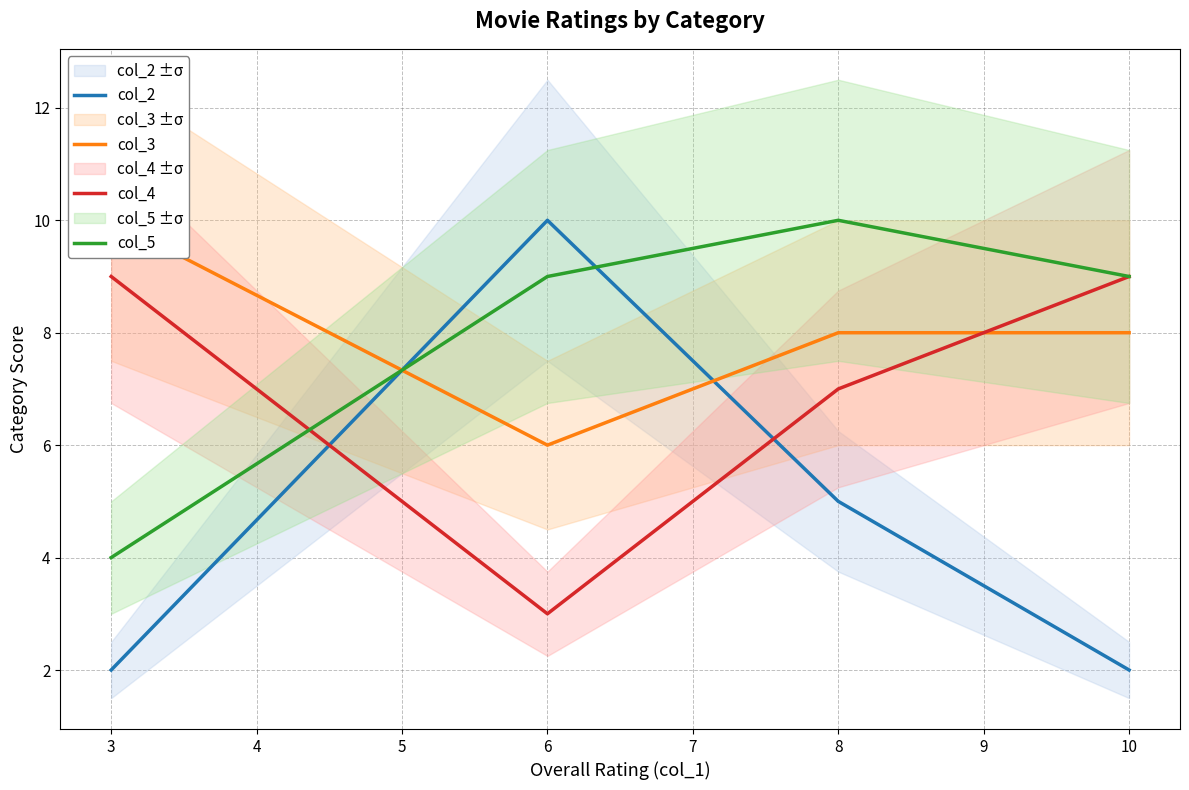

Which series has the largest total across all categories?

col_3